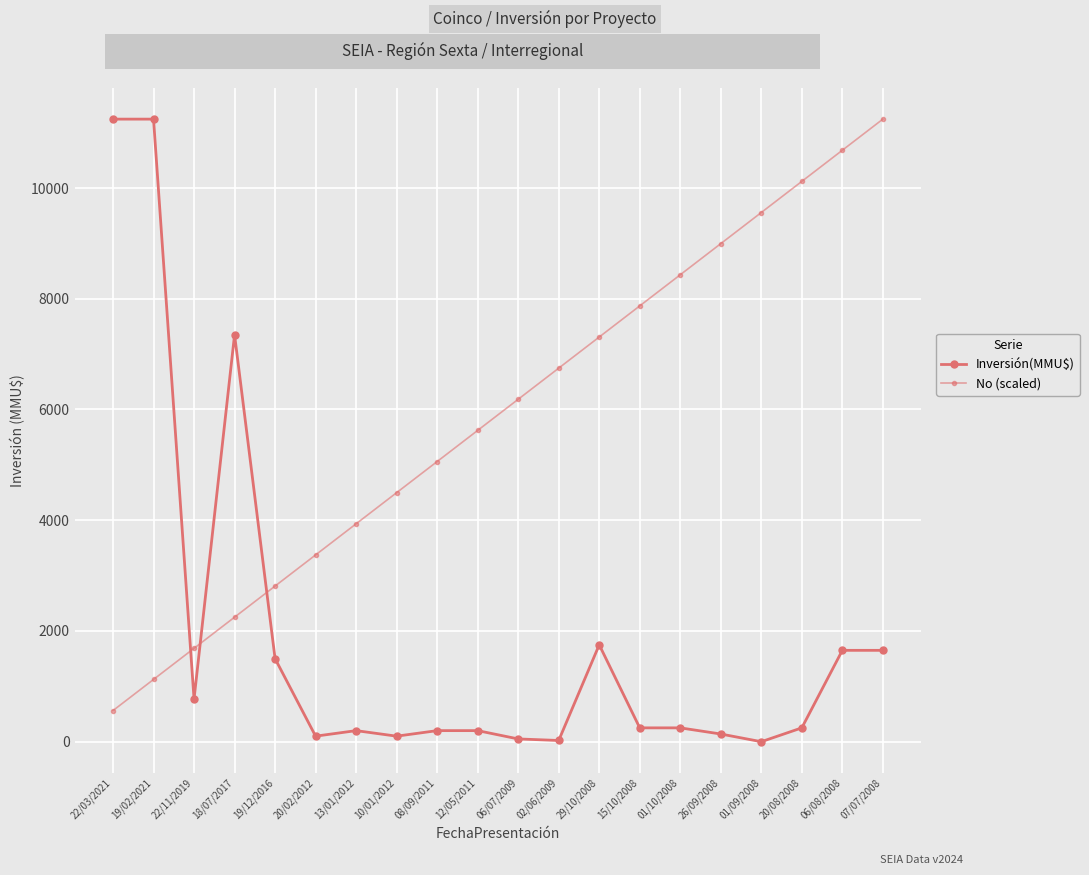

How many data points in No (scaled) are less than 6184?

10